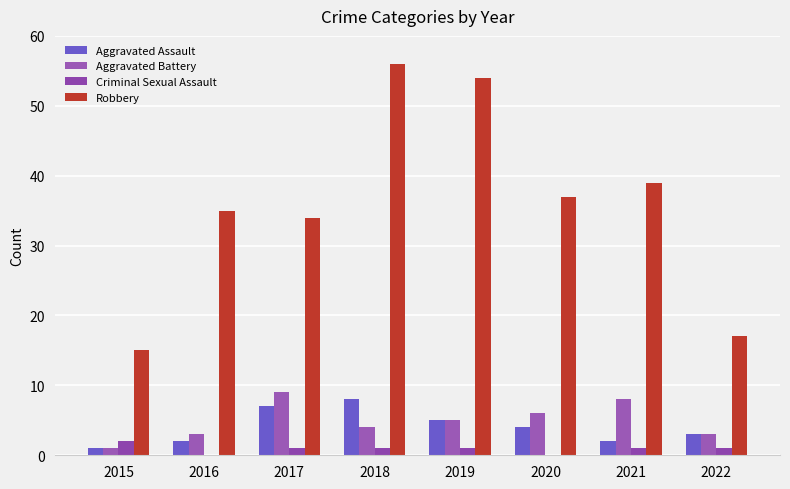

At which category is the sum across all series the highest?

2018